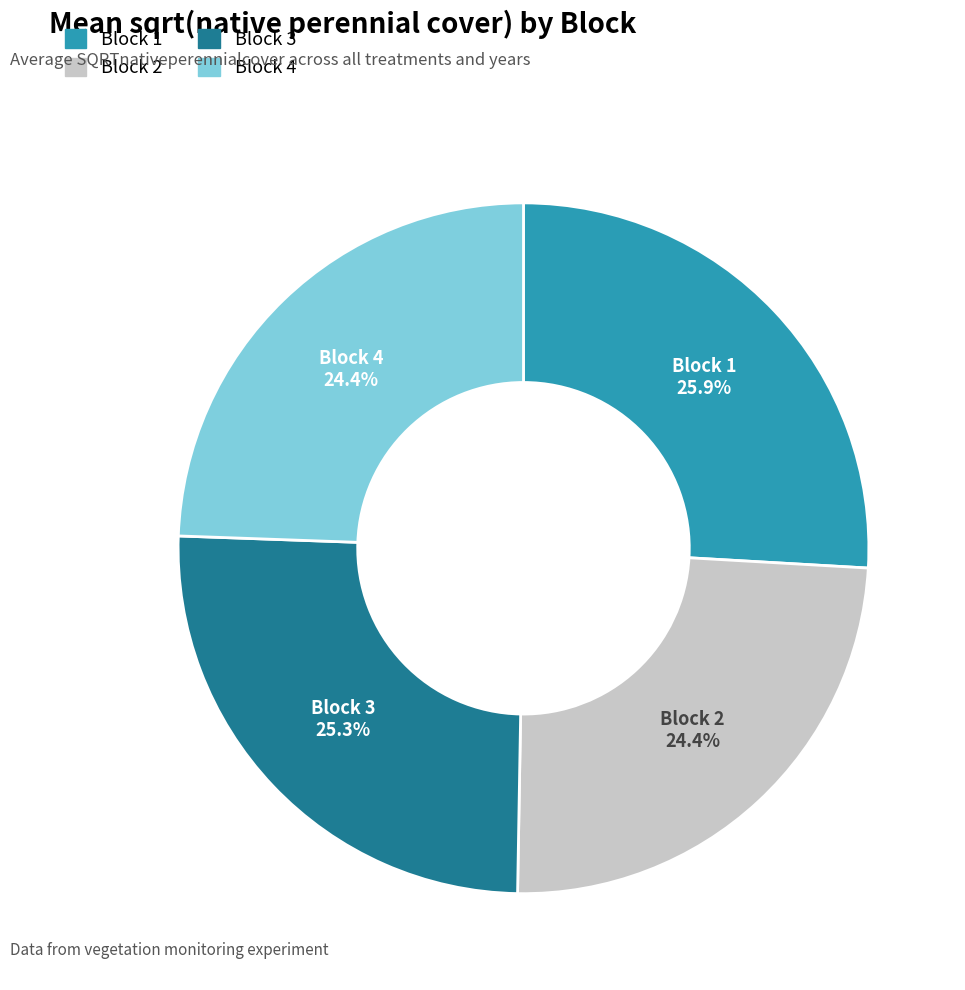

How many segments does this pie chart have?

4